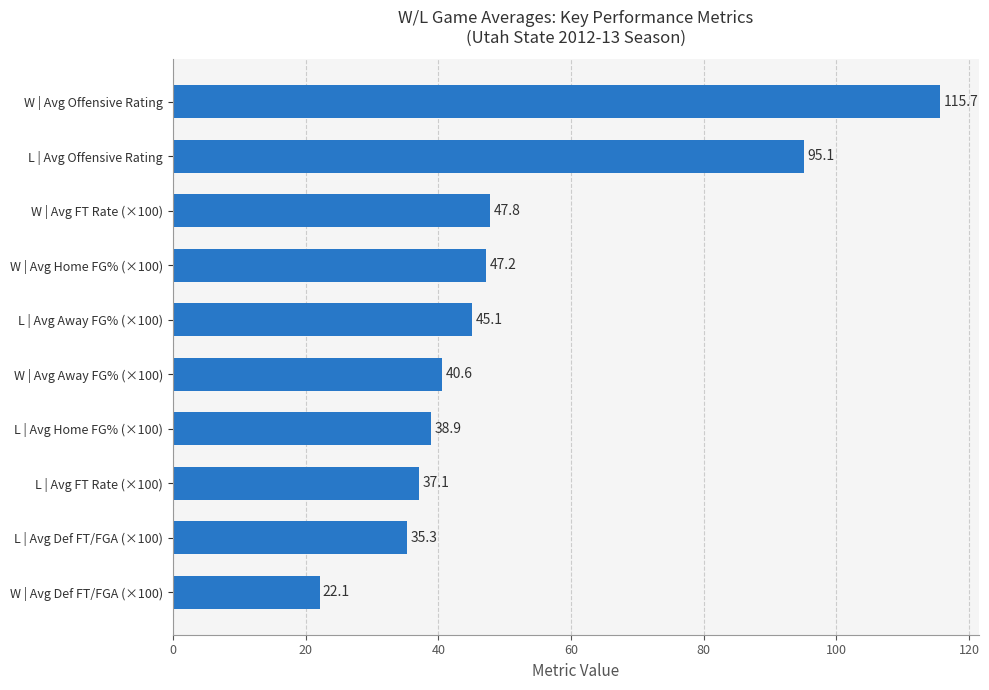

Reading top to bottom, what are all the values shown in this chart?

115.7	95.1	47.8	47.2	45.1	40.6	38.9	37.1	35.3	22.1